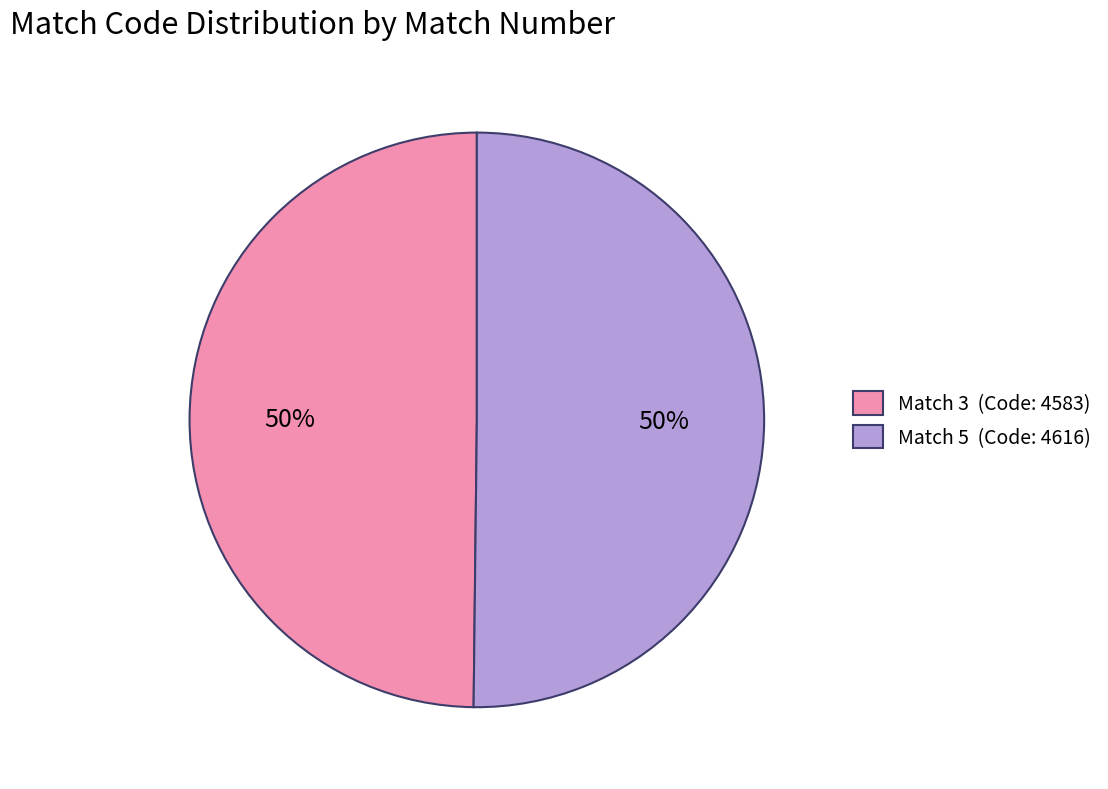

Is the sum of Match 3 (Code: 4583) and Match 5 (Code: 4616) greater than half?

Yes